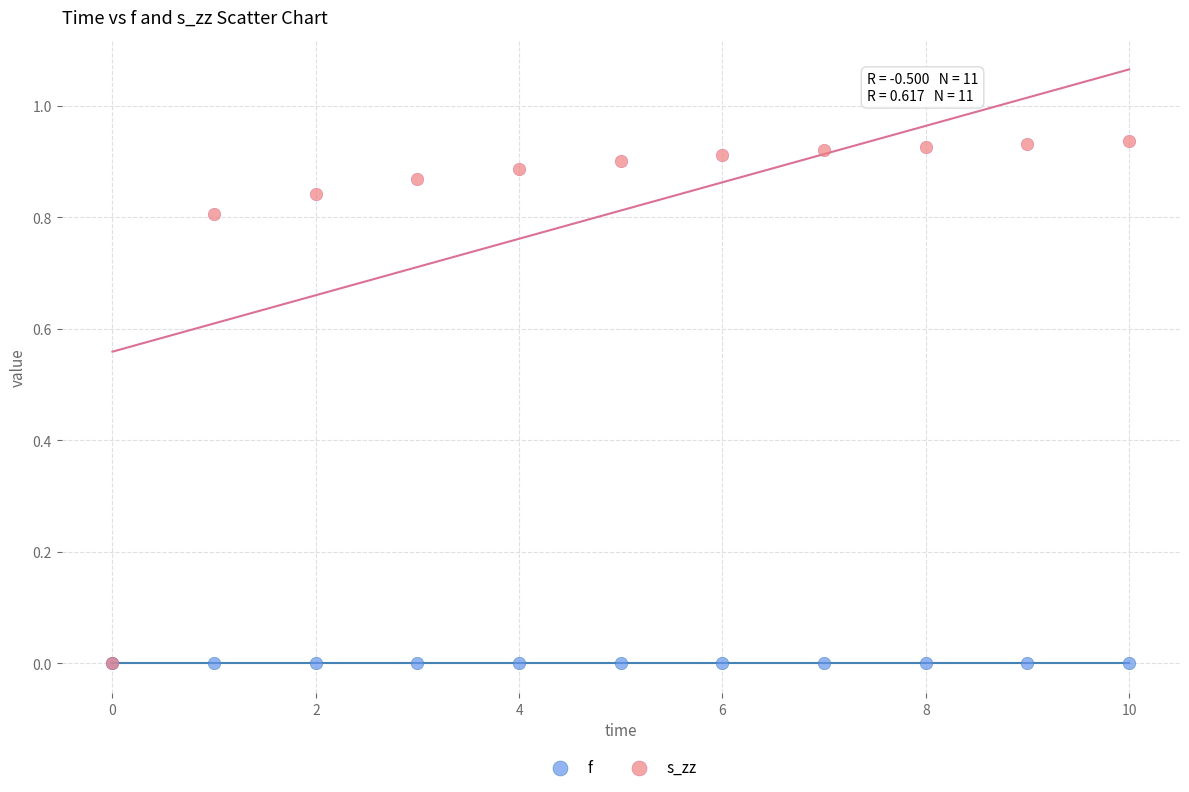

What are all the series names shown in the legend?

f, s_zz